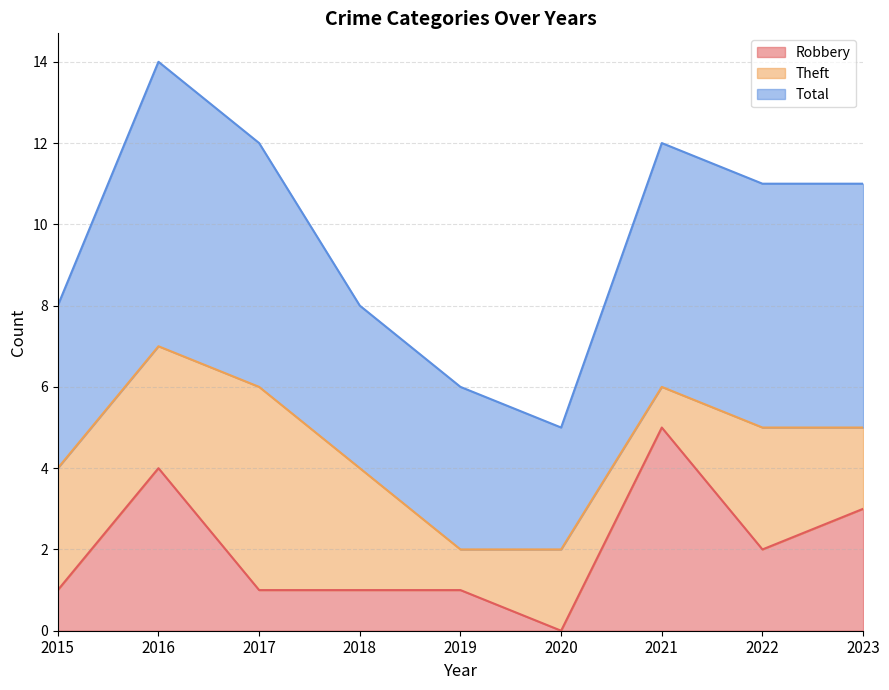

What are all the series names shown in the legend?

Robbery, Theft, Total